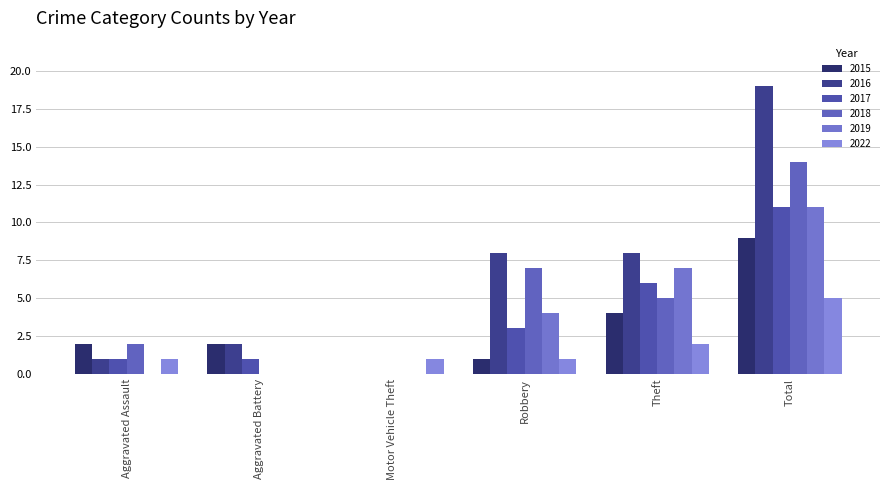

The 2018 series shows 19 at Total. True or false?

False